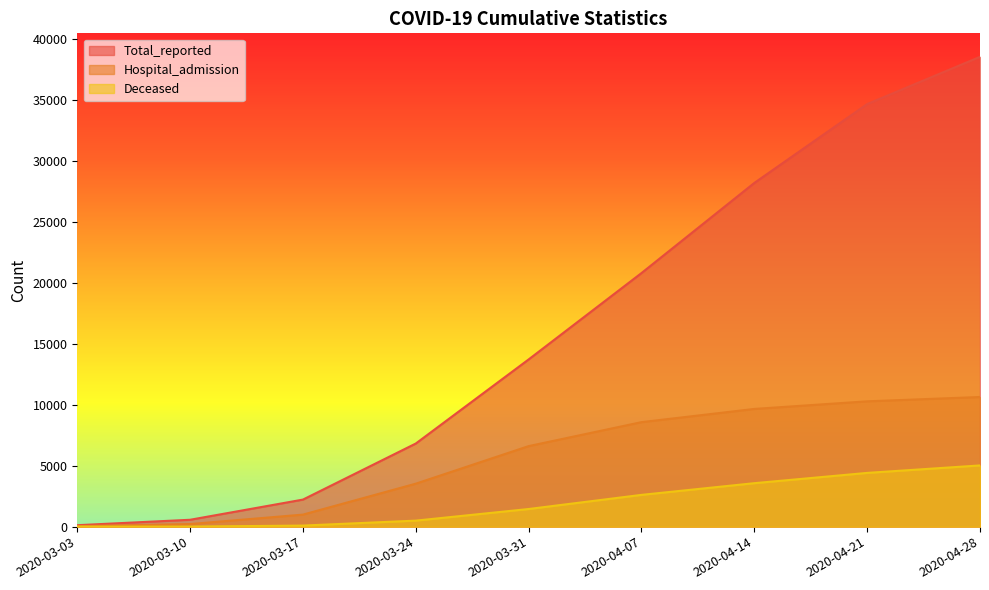

True or false: Hospital_admission has more than 1 interior local peaks.

False